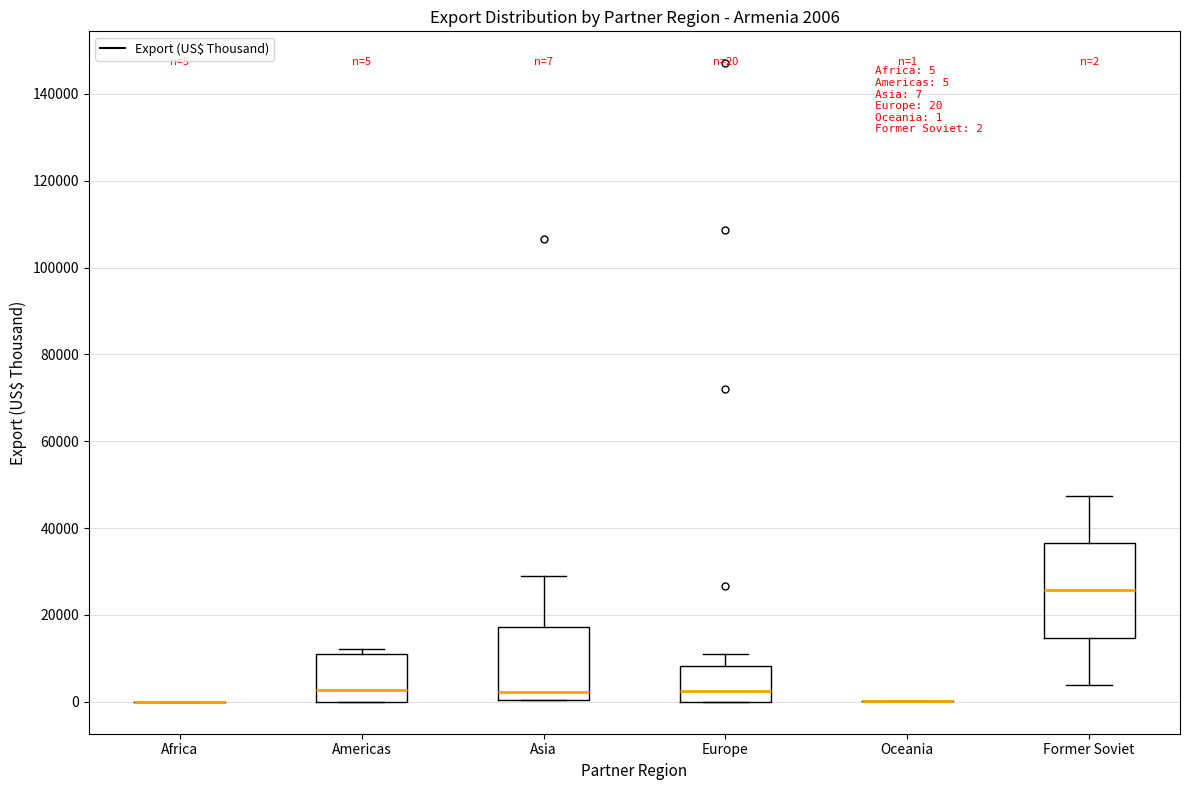

Comparing the boxes themselves (not the whiskers), which one is the tallest?

Former Soviet